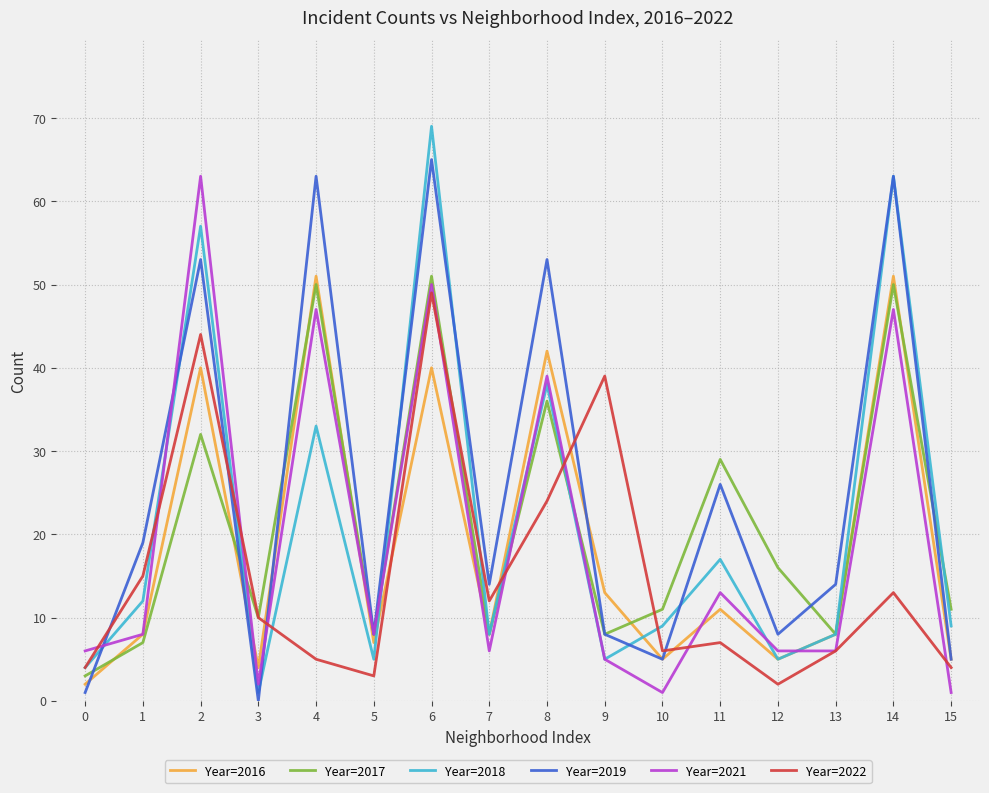

Reading left to right, extract all data points from this chart.

Year=2016: 2	8	40	4	51	7	40	8	42	13	5	11	5	8	51	5
Year=2017: 3	7	32	10	50	8	51	8	36	8	11	29	16	8	50	11
Year=2018: 4	12	57	1	33	5	69	8	38	5	9	17	5	8	63	9
Year=2019: 1	19	53	0	63	8	65	14	53	8	5	26	8	14	63	5
Year=2021: 6	8	63	2	47	8	50	6	39	5	1	13	6	6	47	1
Year=2022: 4	15	44	10	5	3	49	12	24	39	6	7	2	6	13	4